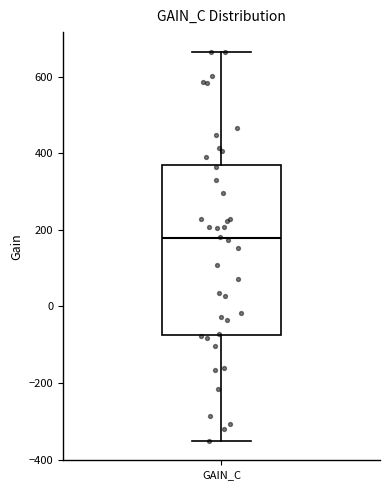

Read this box plot against the y-axis: the position of the median line, the range covered by the box, and the ends of both whiskers. The values are not printed on the chart, so give them approximately, as read against the axis.

median 180, box -80 to 380, whiskers -360 to 660